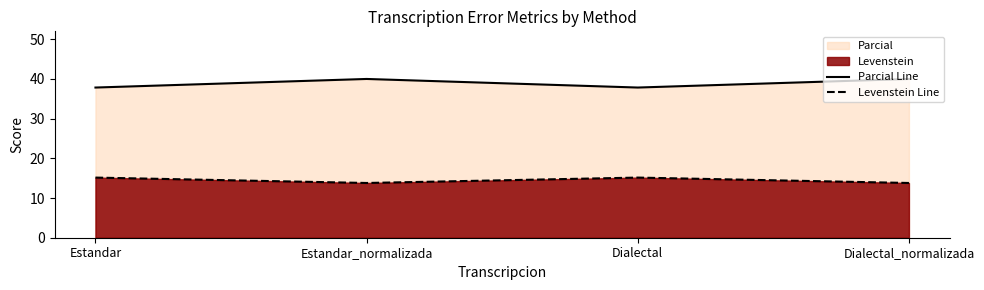

List the series in order of their overall mean, lowest first.

Levenstein Line, Parcial Line